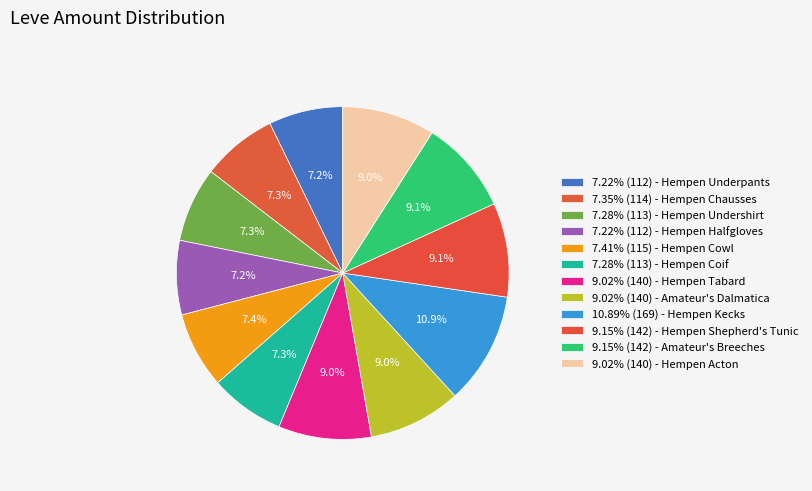

What is the largest slice in the pie chart?

Hempen Kecks